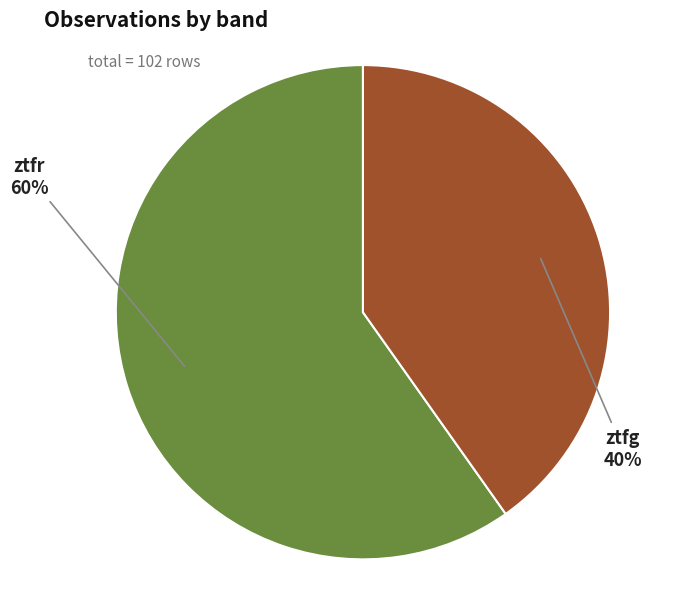

To the nearest percent, what is the average slice percentage?

50%